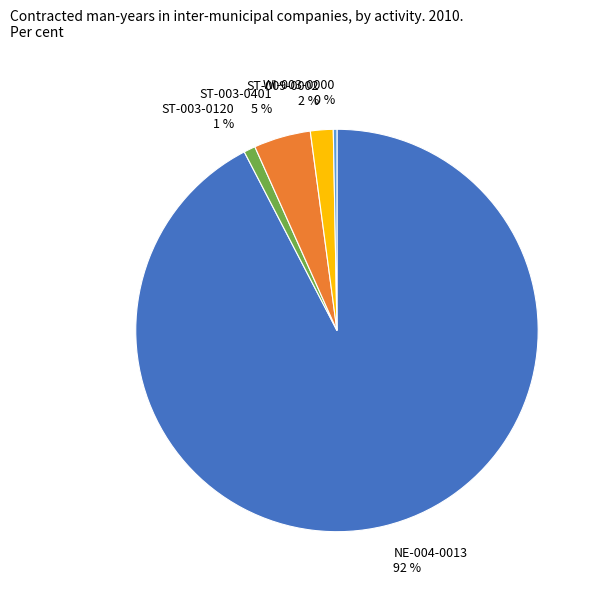

Between ST-003-0120 and ST-009-0002, which is larger?

ST-009-0002